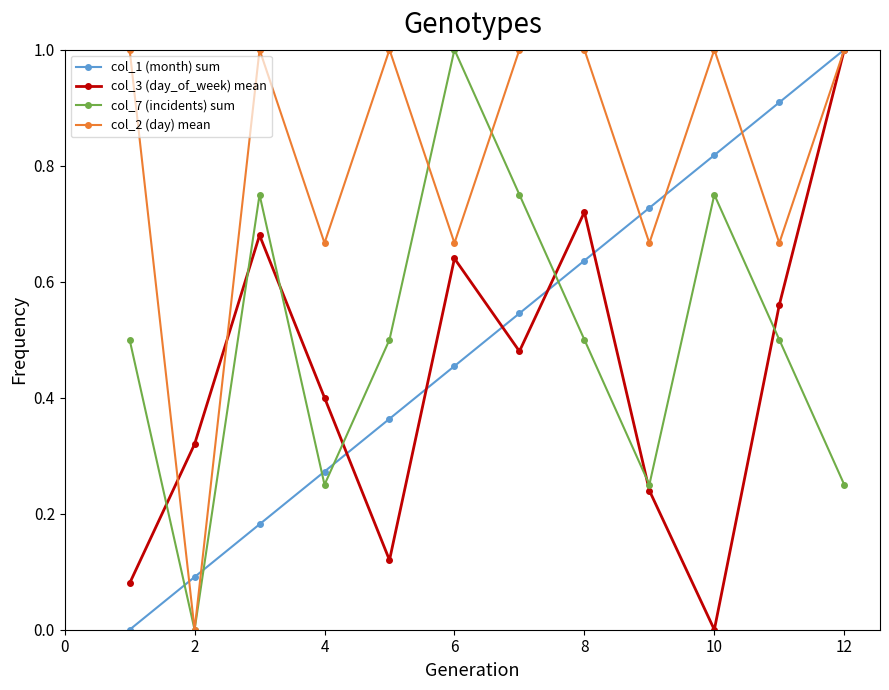

True or false: col_1 (month) sum has more than 2 points higher than both neighbors.

False